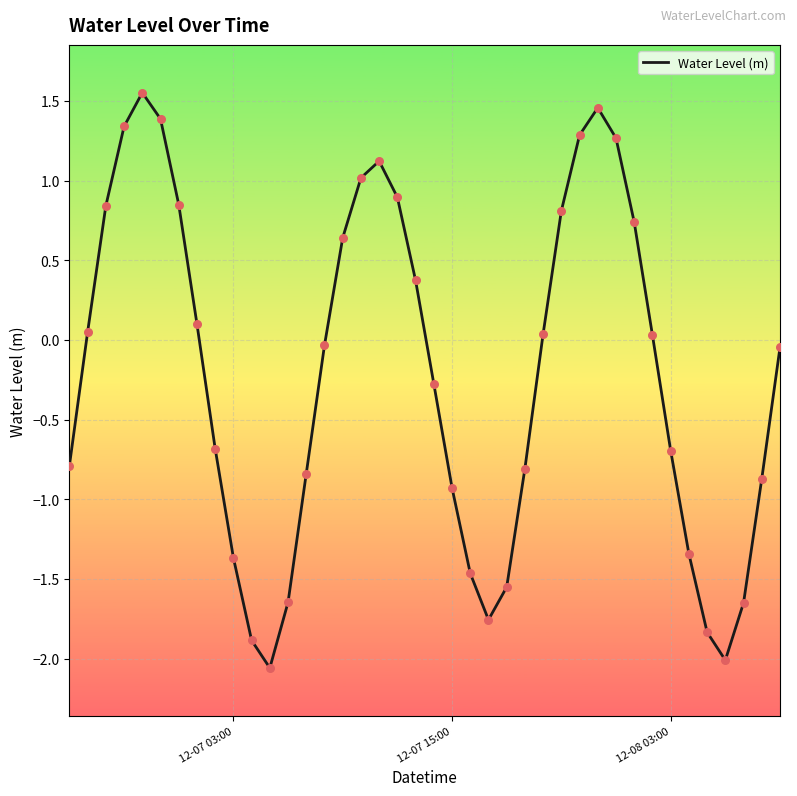

What is the smallest value displayed?

-2.1